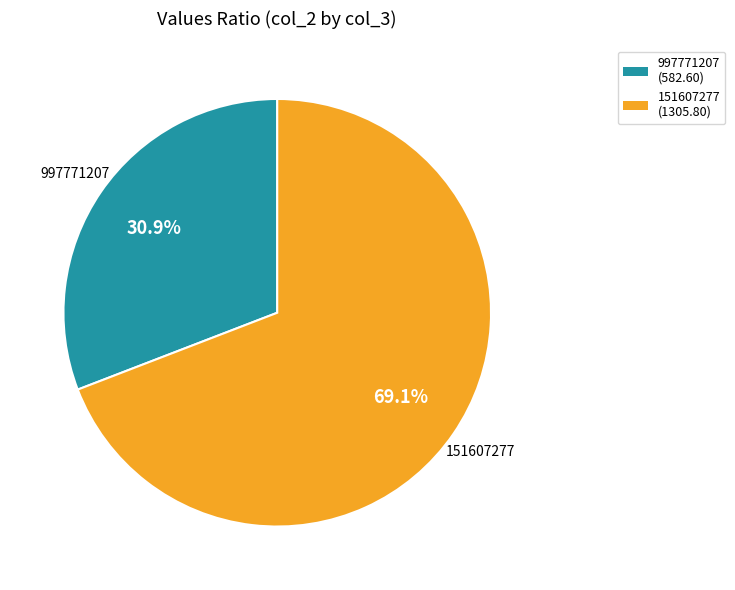

What is the largest slice in the pie chart?

151607277